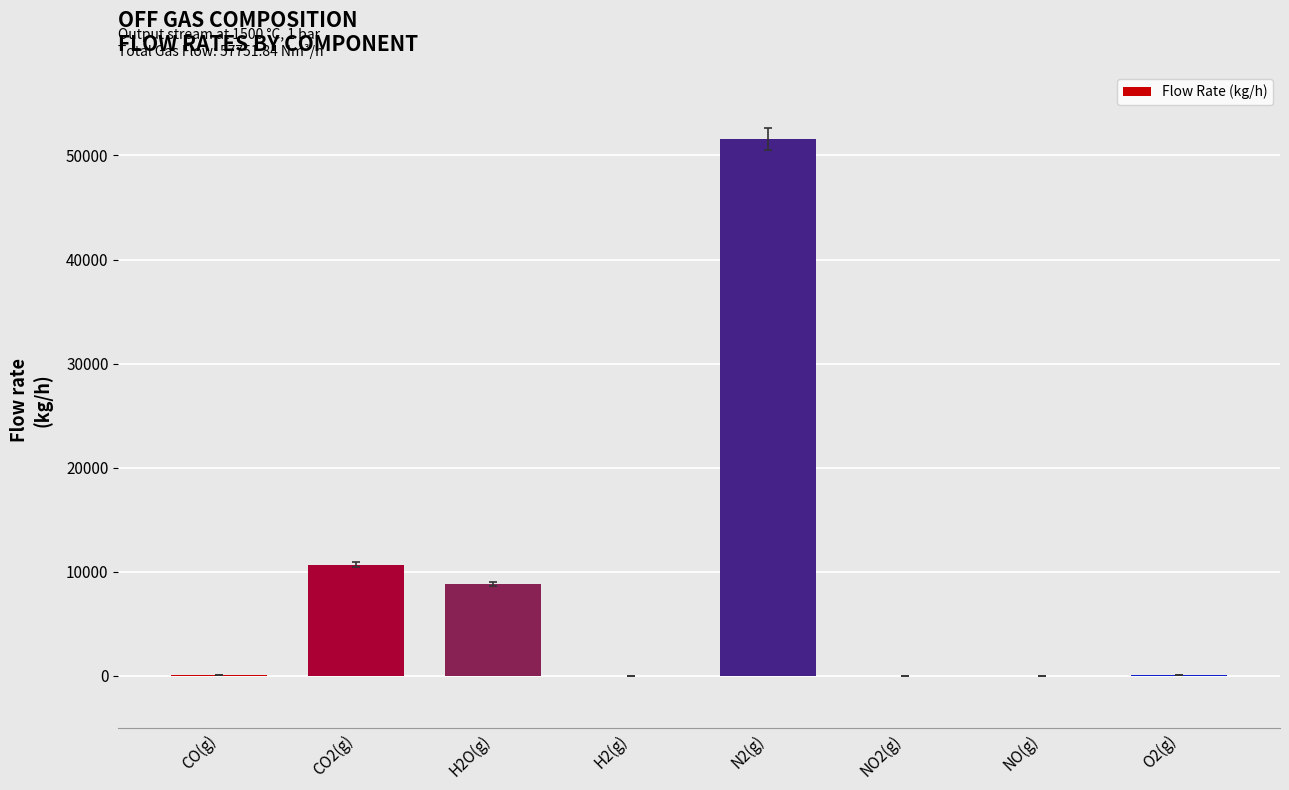

What is the sum of all values?

71162.1